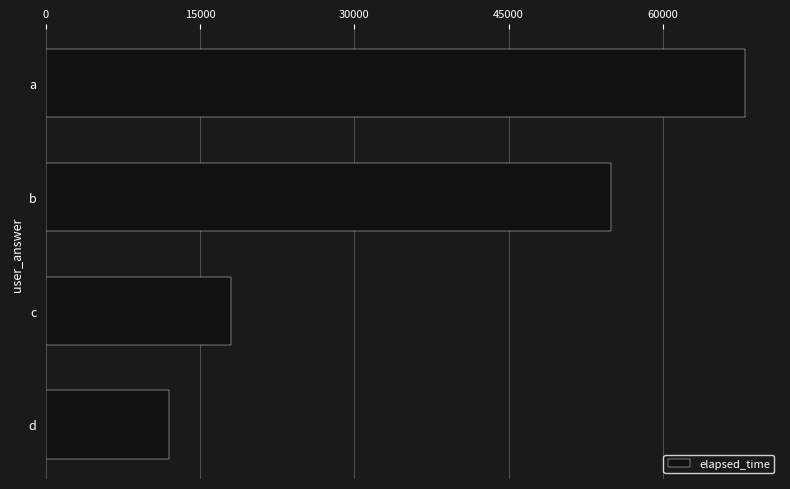

Reading top to bottom, transcribe all the data shown in this chart.

68000	55000	18000	12000